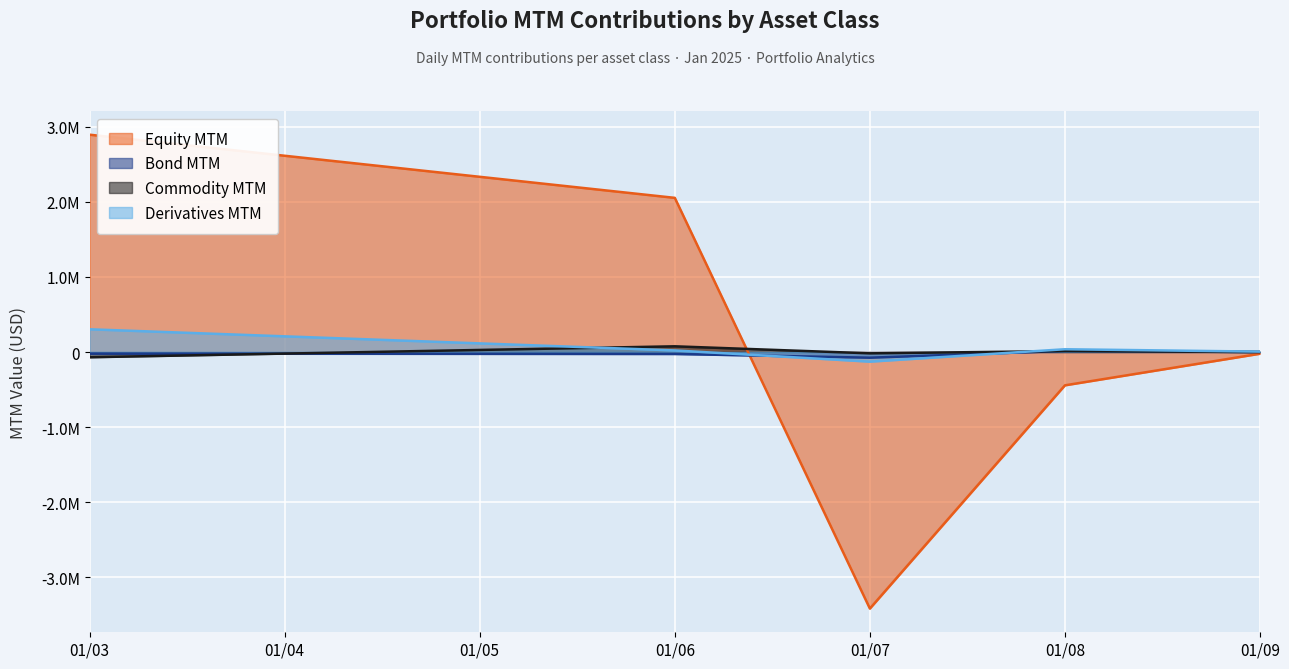

How many values in Derivatives MTM are below zero?

1